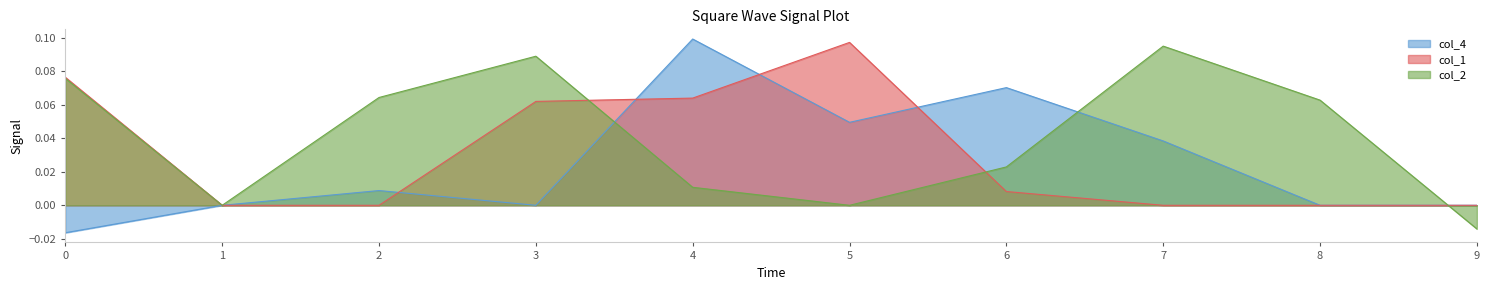

What is the value of the col_2 point at the 3rd from the left?

0.1